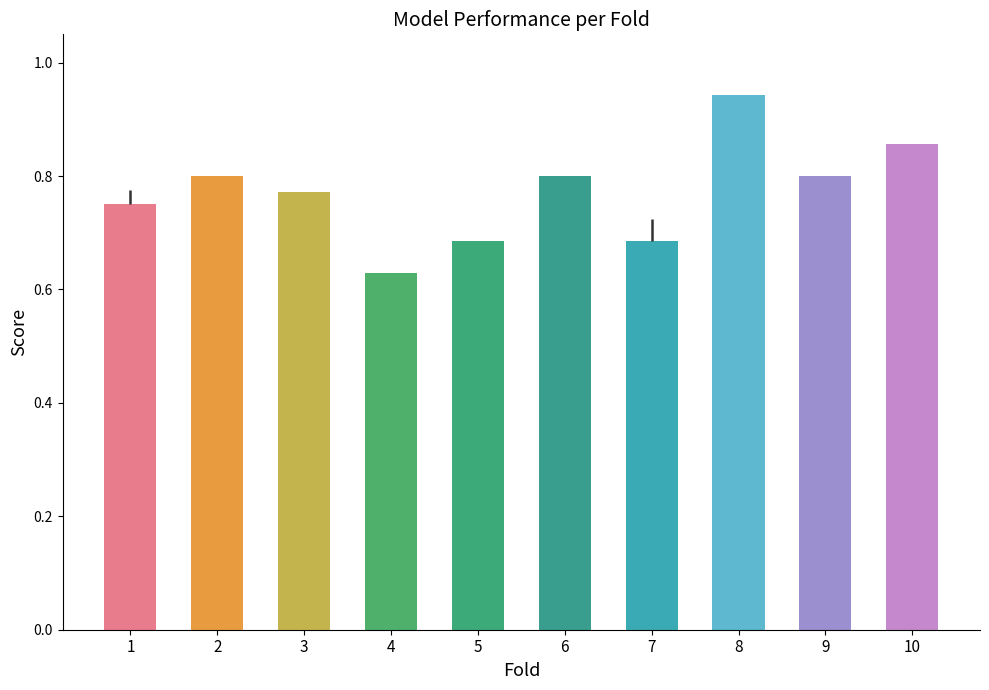

What is the highest value of the g_mean series?

0.9